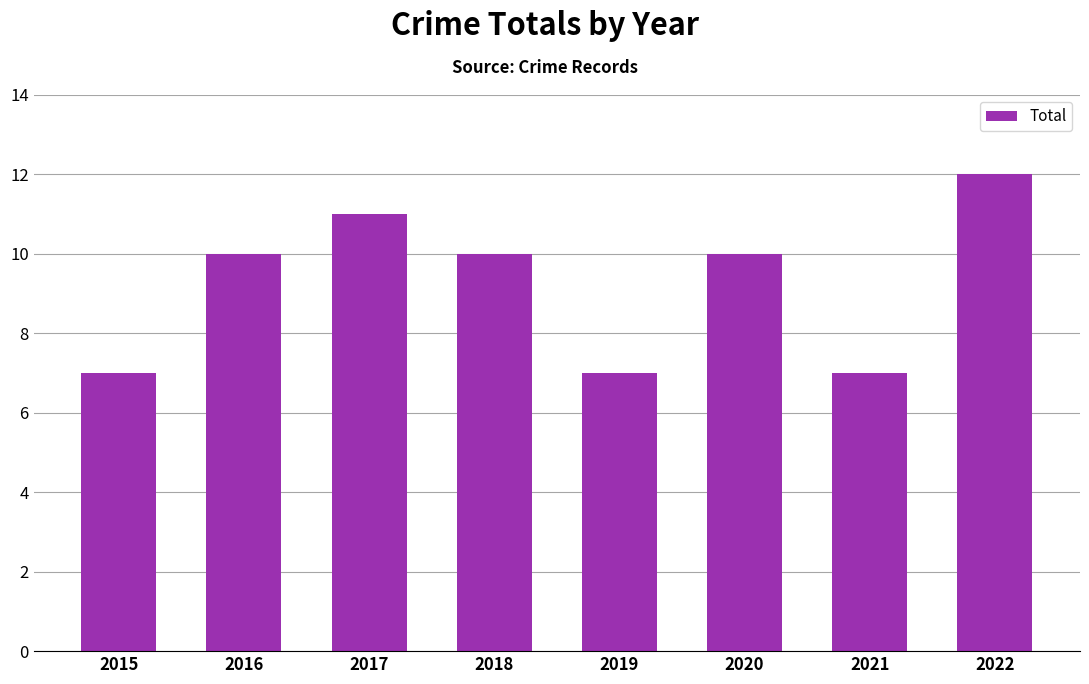

Which label corresponds to the largest value in the chart?

2022